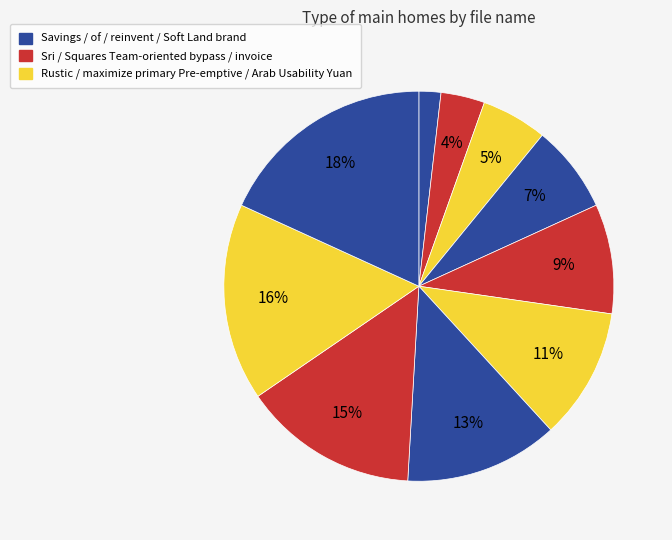

Which category has the biggest portion of the pie?

Soft Land brand